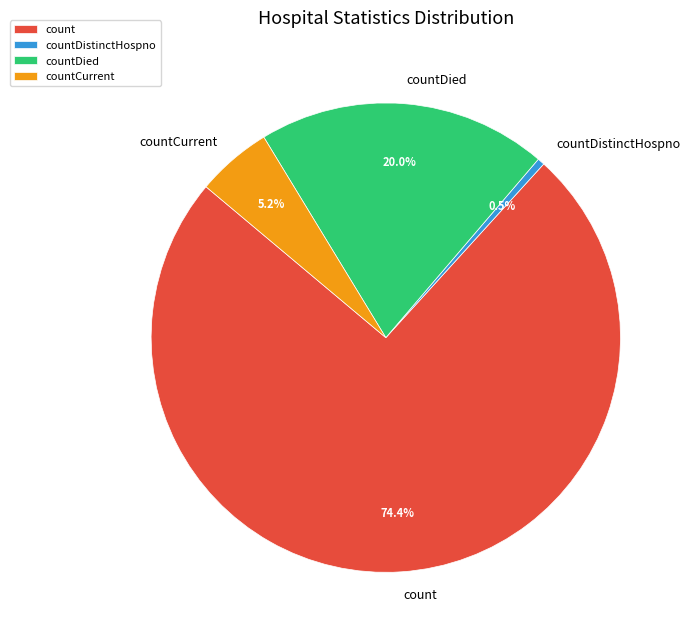

Does any single category account for the majority?

Yes